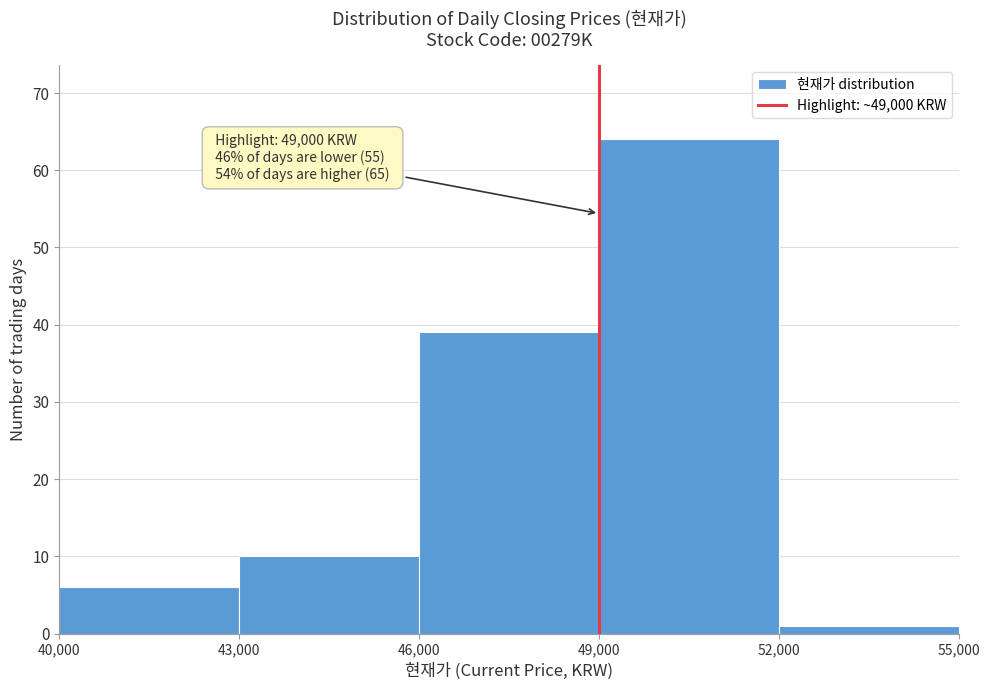

Over which range of the x-axis is the bar tallest?

49,000 to 52,000